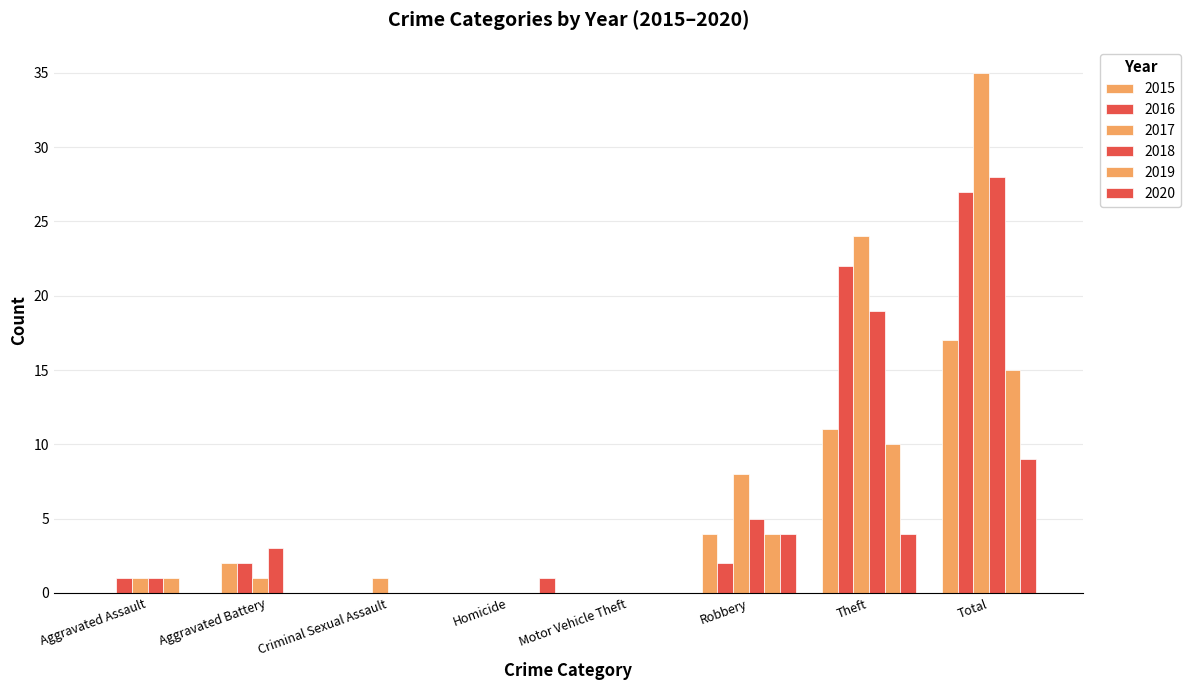

What is the label of the 8th bar from the right?

Aggravated Assault